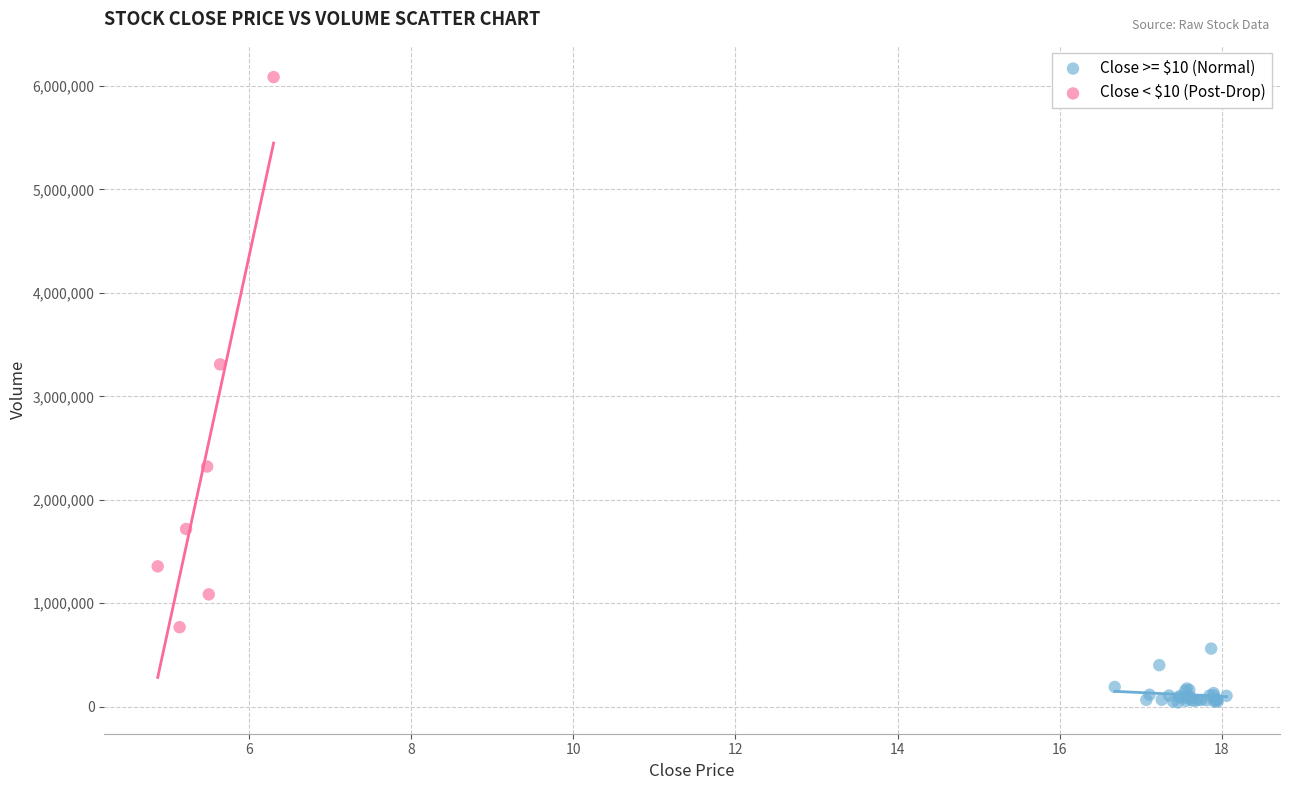

Which series contains the highest Y value?

Close < $10 (Post-Drop)